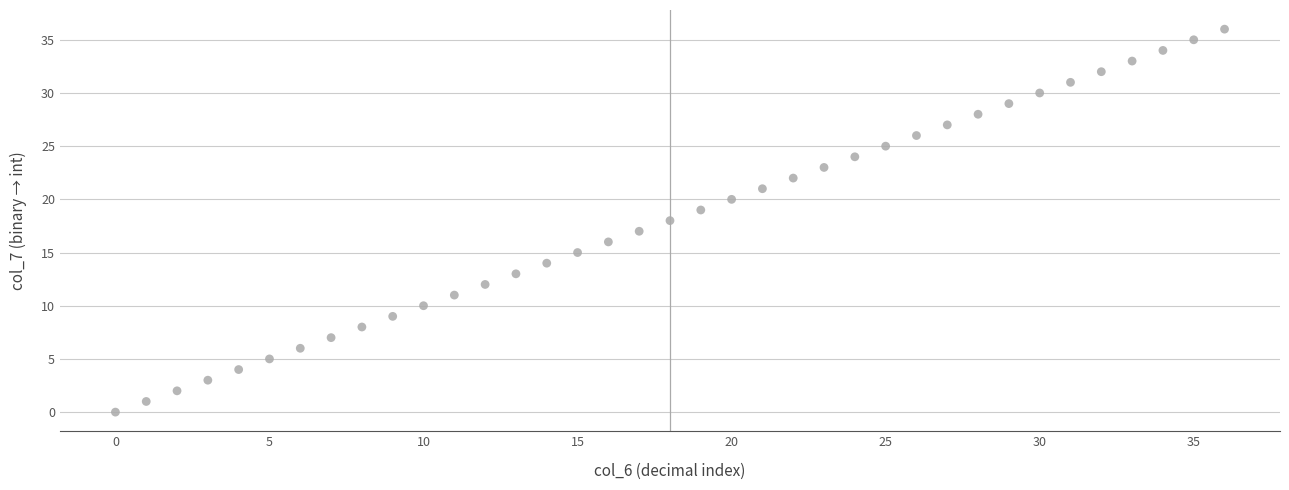

What is the range of Y values (max minus min)?

36